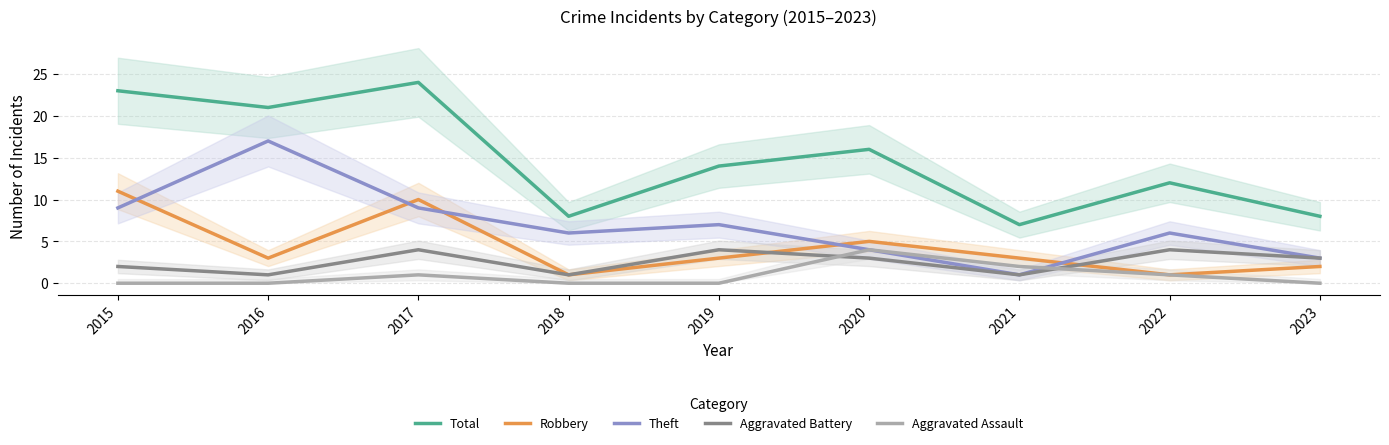

What is the minimum value for Aggravated Battery?

1